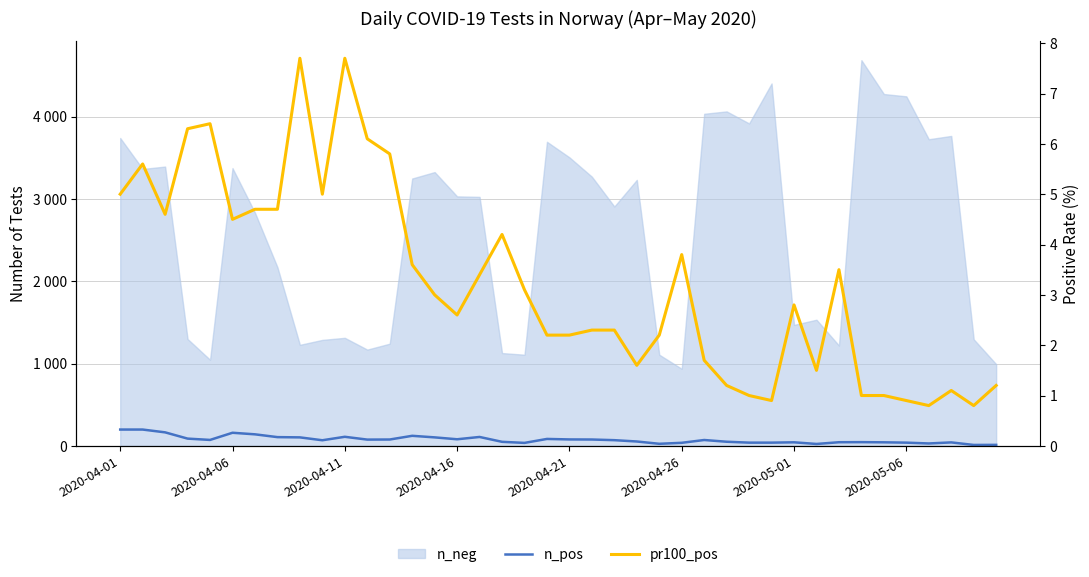

True or false: n_pos and pr100_pos cross at least once.

False